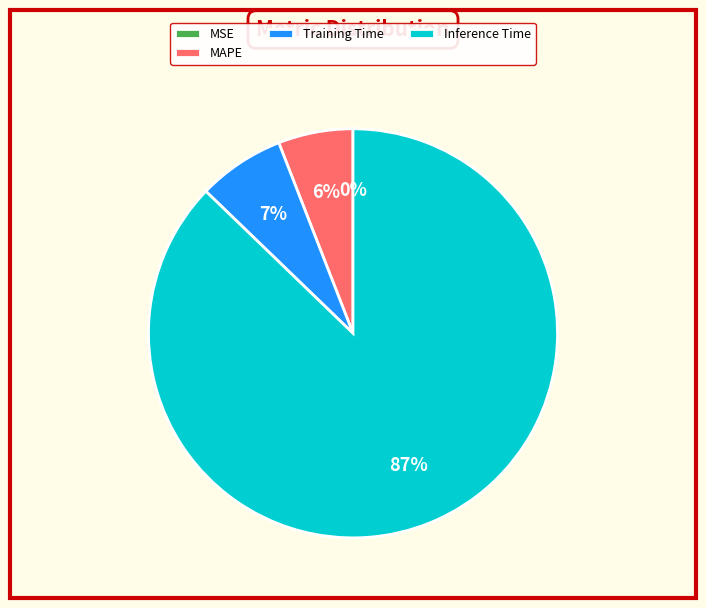

Is the sum of MAPE and Inference Time greater than half?

Yes